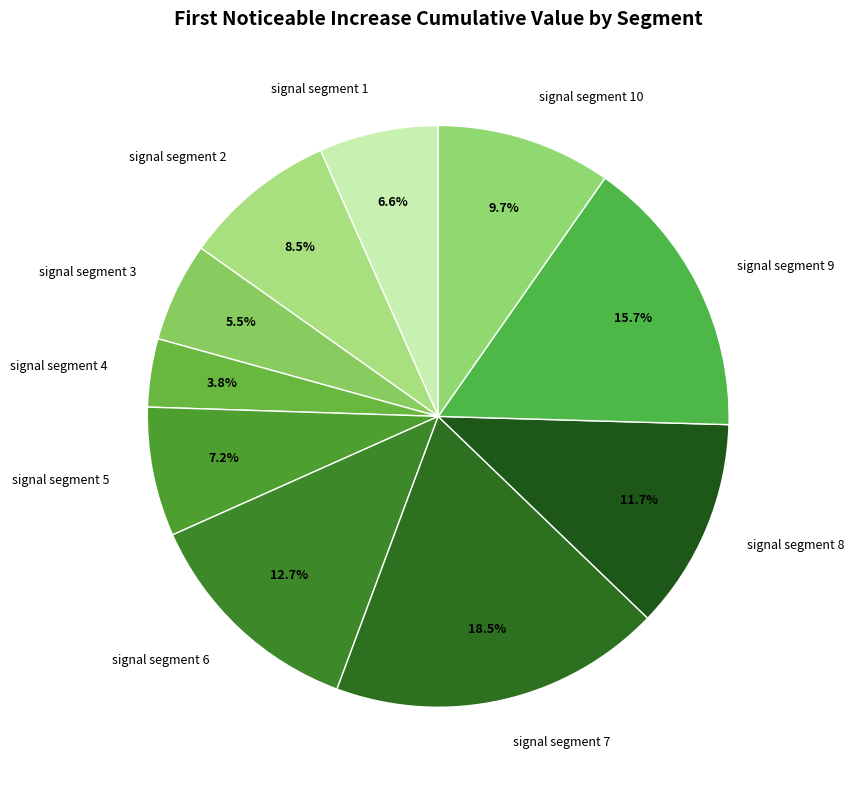

Which has a higher value, signal segment 1 or signal segment 2?

signal segment 2